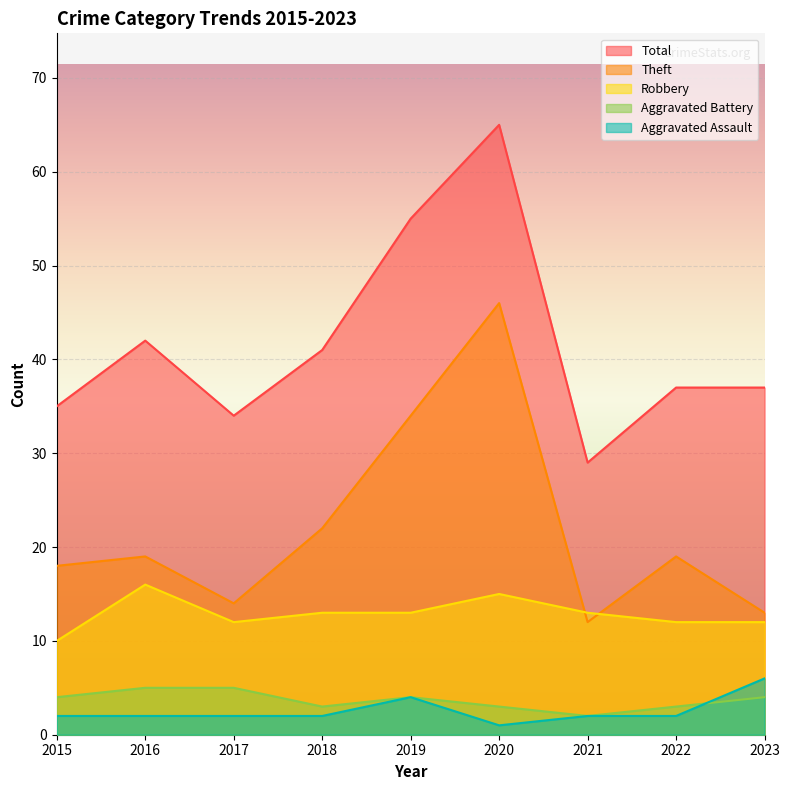

Reading left to right, what are all the values shown in this chart?

Aggravated Assault: 2015=2	2016=2	2017=2	2018=2	2019=4	2020=1	2021=2	2022=2	2023=6
Aggravated Battery: 2015=4	2016=5	2017=5	2018=3	2019=4	2020=3	2021=2	2022=3	2023=4
Robbery: 2015=10	2016=16	2017=12	2018=13	2019=13	2020=15	2021=13	2022=12	2023=12
Theft: 2015=18	2016=19	2017=14	2018=22	2019=34	2020=46	2021=12	2022=19	2023=13
Total: 2015=35	2016=42	2017=34	2018=41	2019=55	2020=65	2021=29	2022=37	2023=37